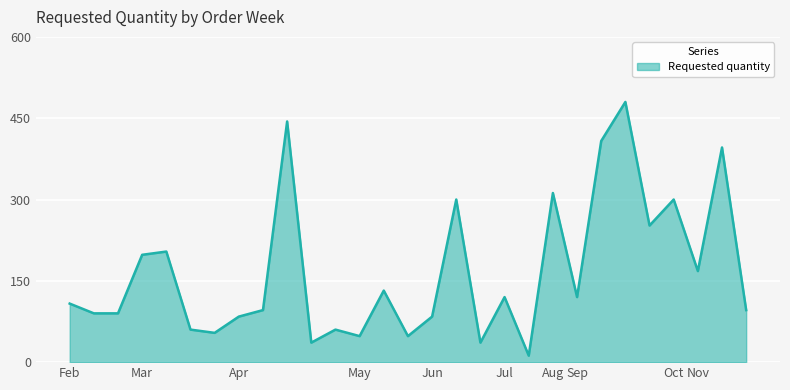

What is the minimum value shown in the chart?

12